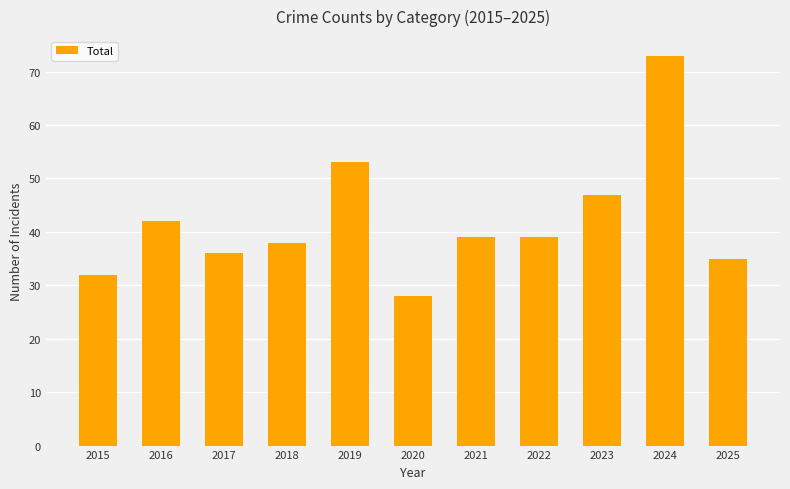

The chart shows a value of 38 at 2018. True or false?

True